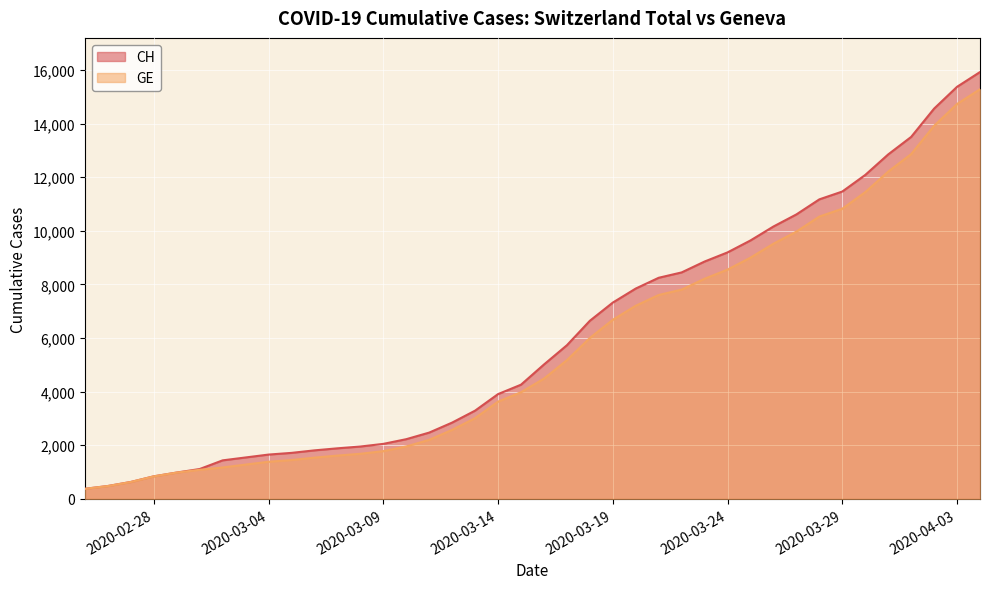

Reading left to right, list all the values displayed in this chart.

CH: 2020-02-25=375	2020-02-26=479	2020-02-27=630	2020-02-28=840	2020-02-29=981	2020-03-01=1113	2020-03-02=1436	2020-03-03=1544	2020-03-04=1652	2020-03-05=1715	2020-03-06=1809	2020-03-07=1885	2020-03-08=1952	2020-03-09=2051	2020-03-10=2226	2020-03-11=2472	2020-03-12=2845	2020-03-13=3291	2020-03-14=3908	2020-03-15=4259	2020-03-16=5012	2020-03-17=5731	2020-03-18=6644	2020-03-19=7323	2020-03-20=7847	2020-03-21=8249	2020-03-22=8449	2020-03-23=8855	2020-03-24=9196	2020-03-25=9642	2020-03-26=10162	2020-03-27=10613	2020-03-28=11175	2020-03-29=11467	2020-03-30=12086	2020-03-31=12852	2020-04-01=13505	2020-04-02=14561	2020-04-03=15375	2020-04-04=15926
GE: 2020-02-25=375	2020-02-26=479	2020-02-27=630	2020-02-28=840	2020-02-29=981	2020-03-01=1083	2020-03-02=1171	2020-03-03=1278	2020-03-04=1384	2020-03-05=1447	2020-03-06=1538	2020-03-07=1614	2020-03-08=1681	2020-03-09=1780	2020-03-10=1955	2020-03-11=2201	2020-03-12=2574	2020-03-13=3010	2020-03-14=3627	2020-03-15=3978	2020-03-16=4485	2020-03-17=5174	2020-03-18=6002	2020-03-19=6681	2020-03-20=7205	2020-03-21=7607	2020-03-22=7807	2020-03-23=8213	2020-03-24=8554	2020-03-25=9000	2020-03-26=9520	2020-03-27=9971	2020-03-28=10533	2020-03-29=10825	2020-03-30=11444	2020-03-31=12210	2020-04-01=12863	2020-04-02=13919	2020-04-03=14733	2020-04-04=15284